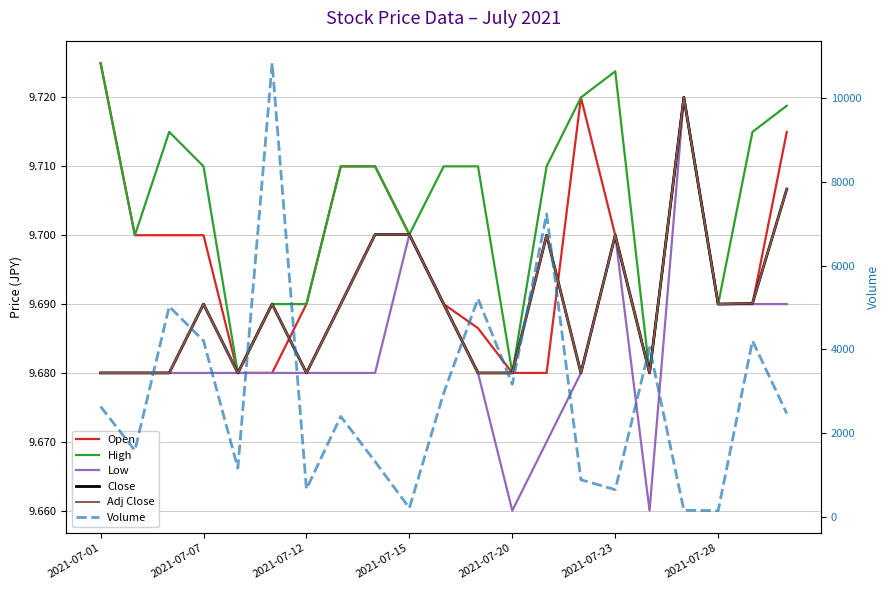

How many lines are shown in the chart?

6